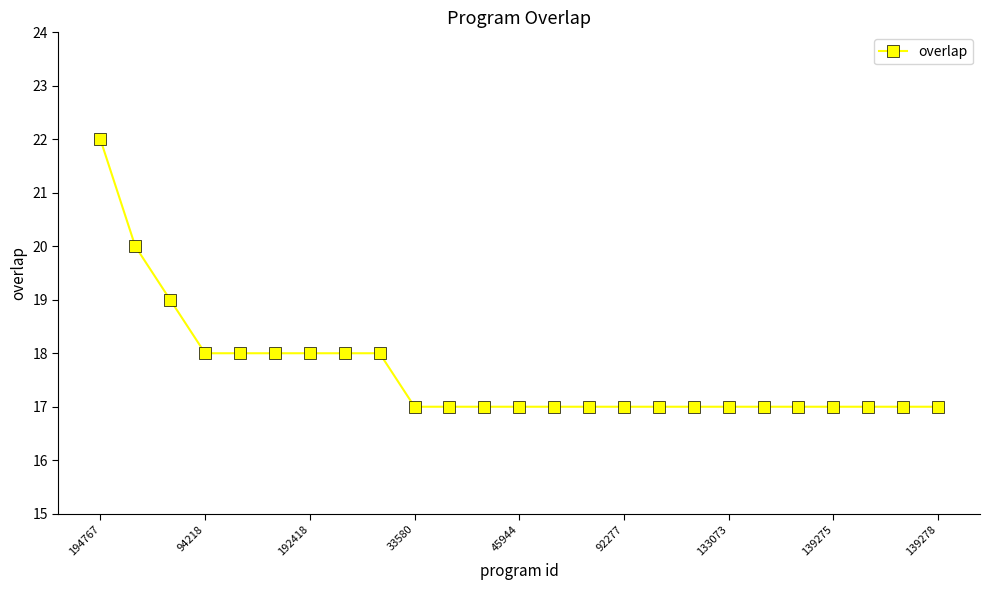

What is the difference between the second highest and minimum values?

3